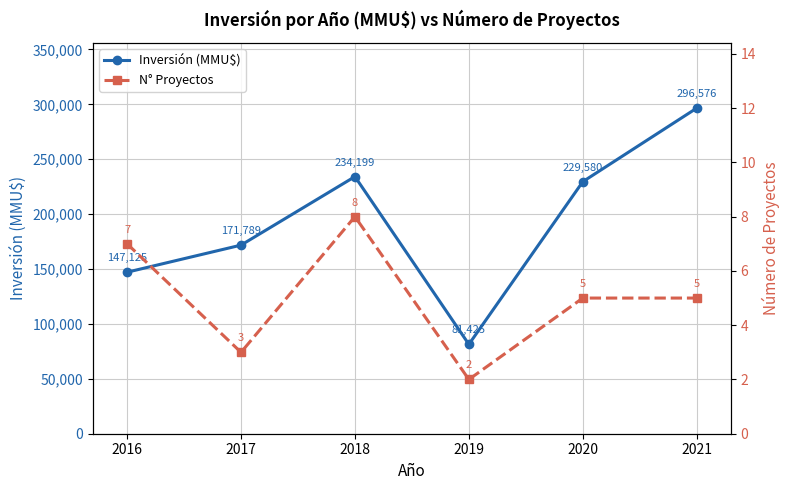

True or false: Inversión (MMU$) and N° Proyectos cross at least once.

False